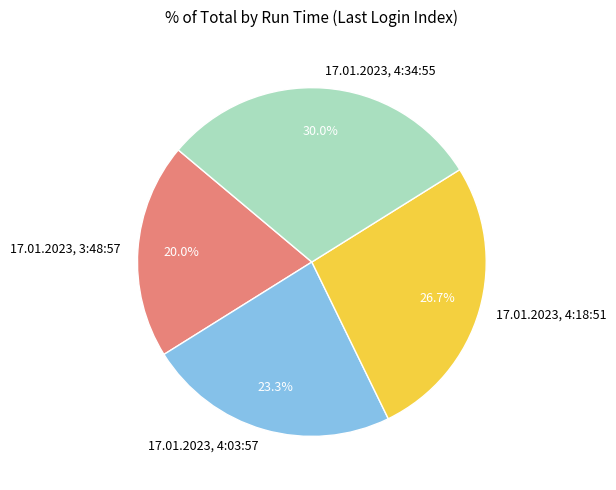

Count the number of slices in the pie.

4